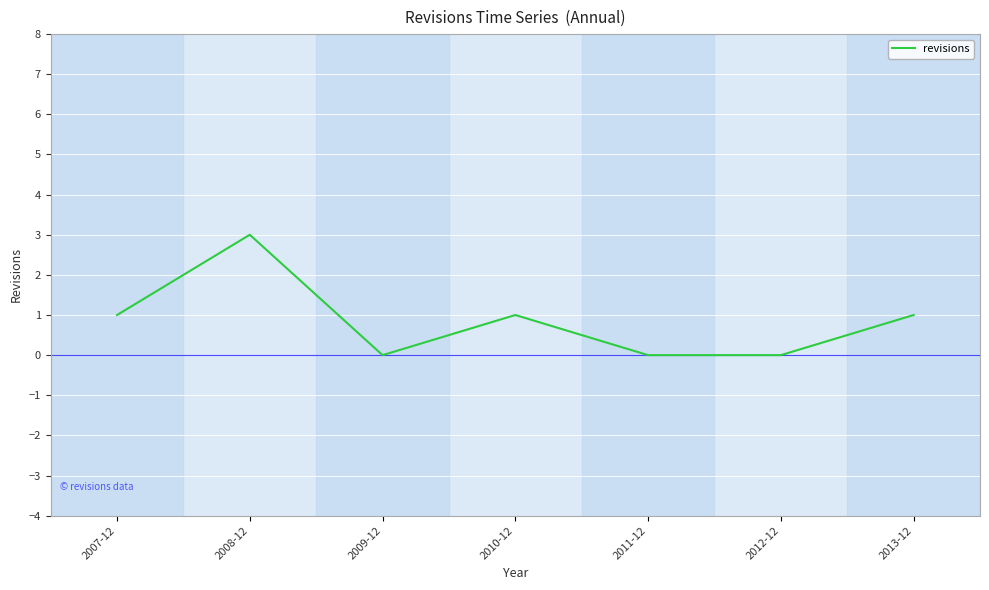

True or false: the data has more than 0 interior local peaks.

True